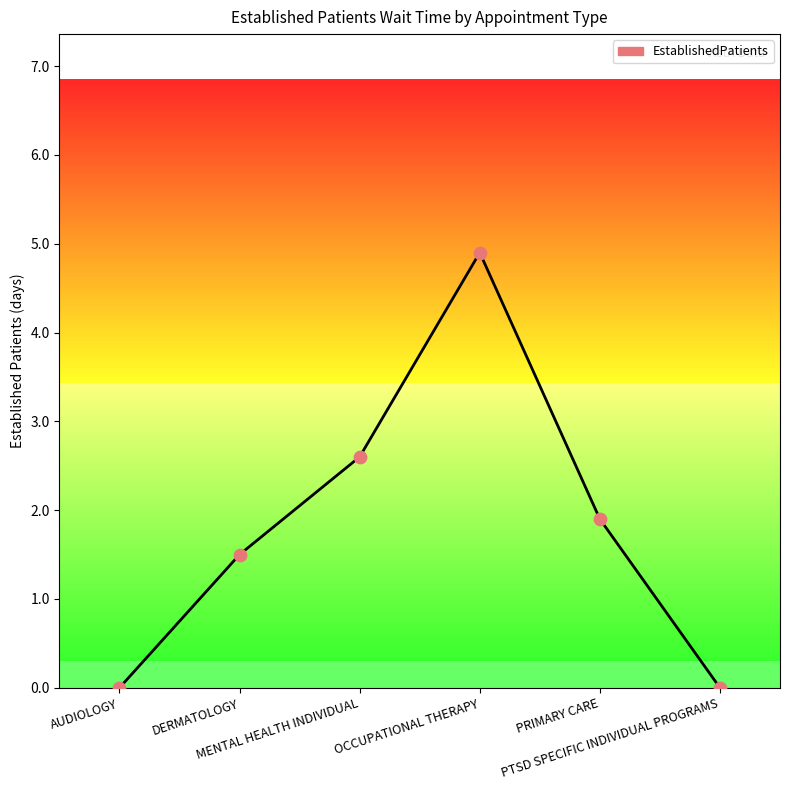

Between MENTAL HEALTH INDIVIDUAL and PTSD SPECIFIC INDIVIDUAL PROGRAMS, which is larger?

MENTAL HEALTH INDIVIDUAL